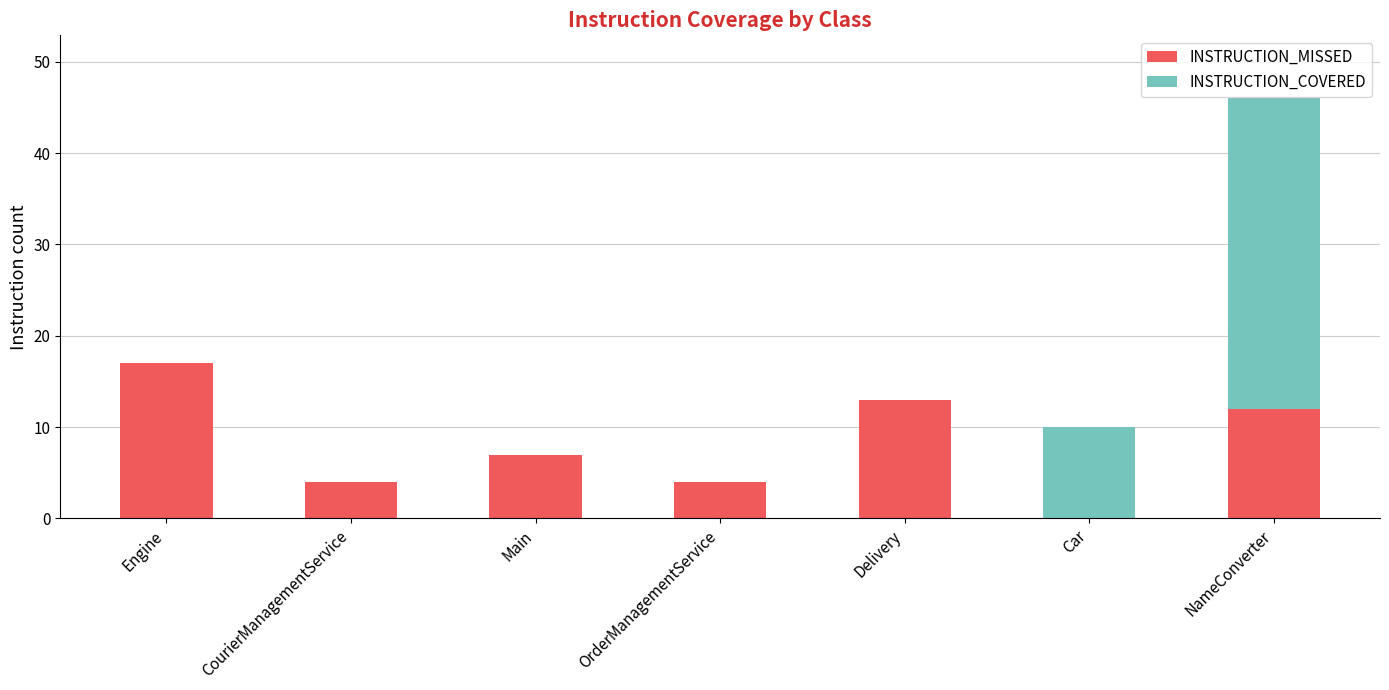

True or false: INSTRUCTION_MISSED has a value of 11 at Engine.

False